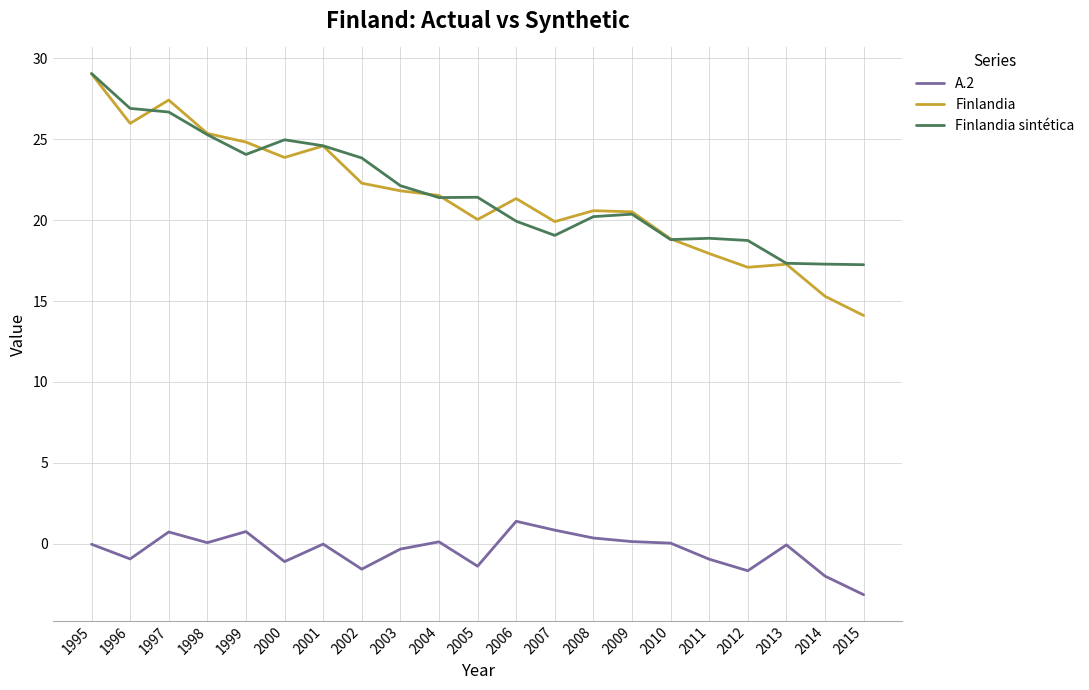

Which series changed the most between 2008 and 2012?

Finlandia